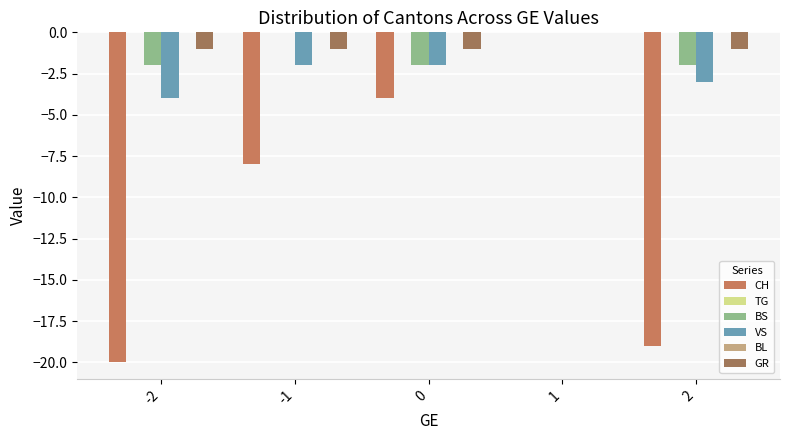

Where is BS nearest to the value -1?

-2